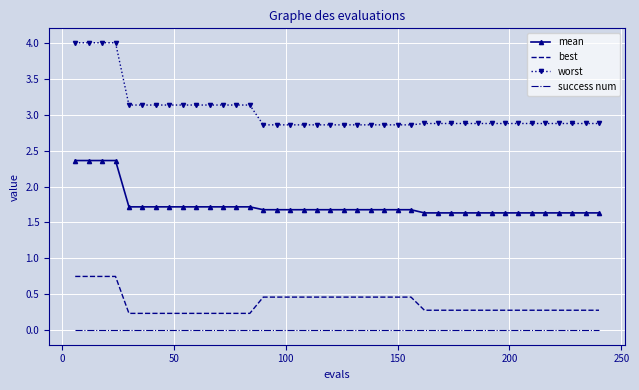

Rank the series by their maximum value, from lowest to highest.

success num, best, mean, worst